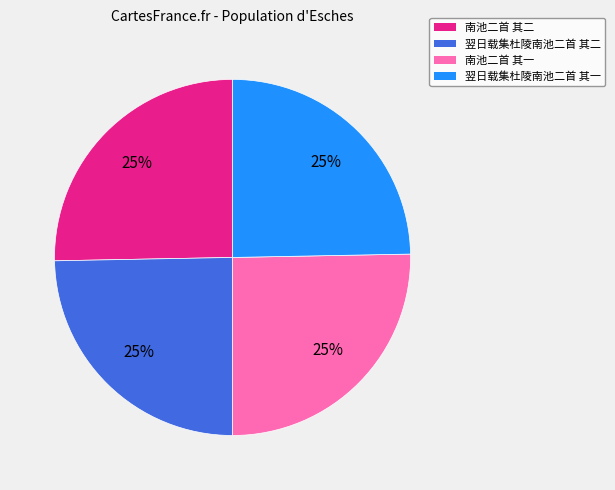

Is it true that 南池二首 其一 is 19% of the pie?

False